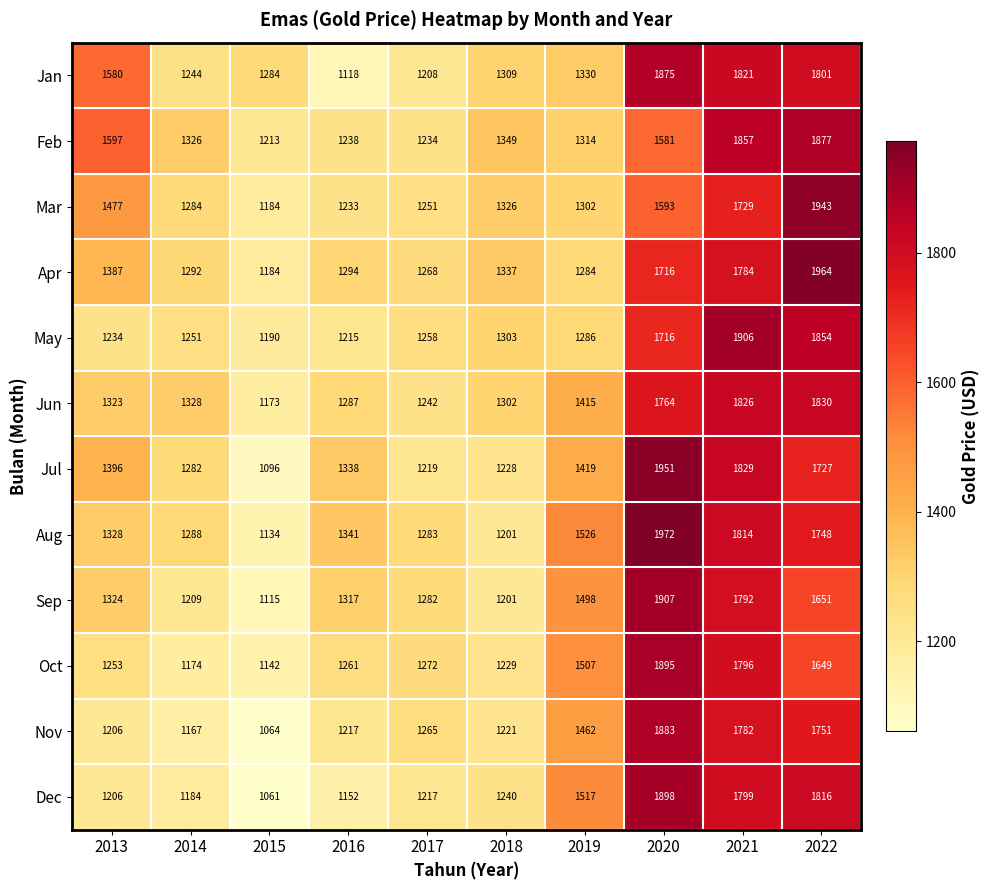

At which label is Sep closest to 1511?

2019